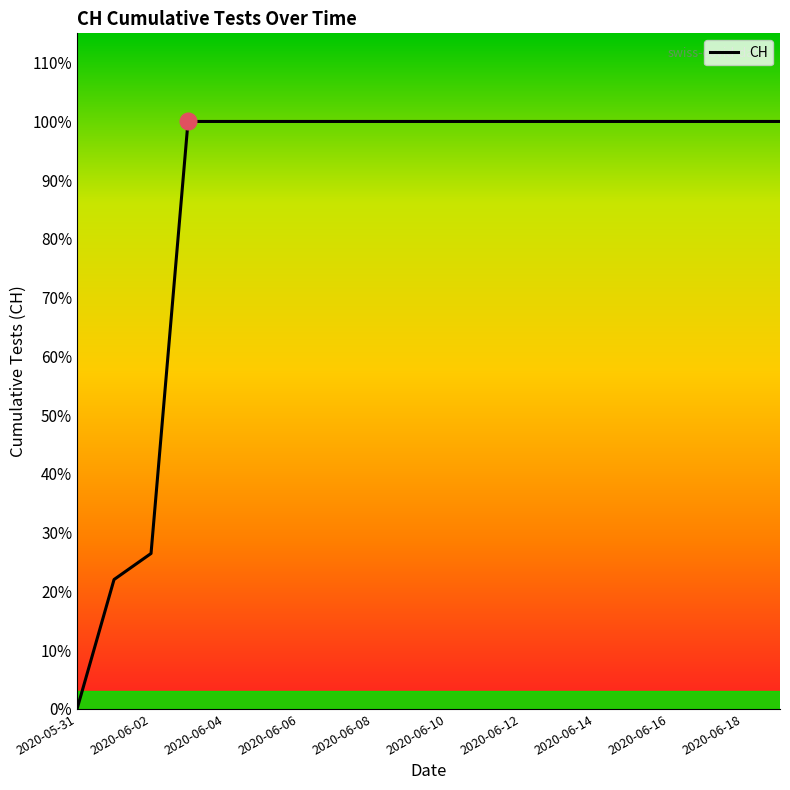

True or false: there are more than 1 points higher than both neighbors.

False